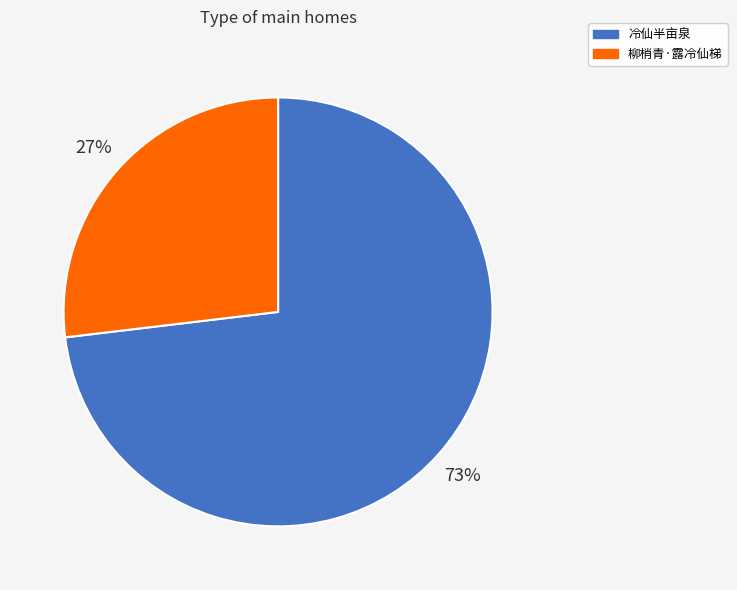

Is there any slice that represents more than half of the pie?

Yes